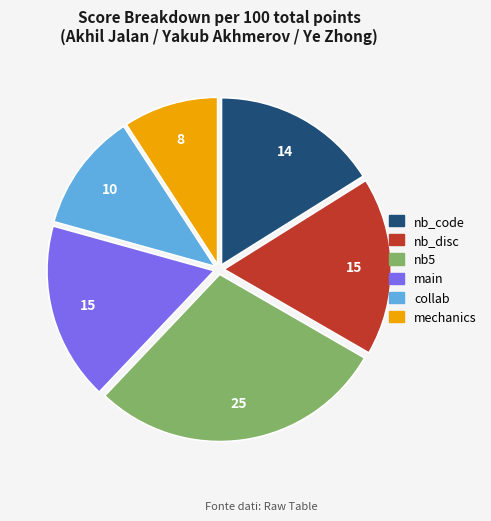

Between main and mechanics, which is larger?

main